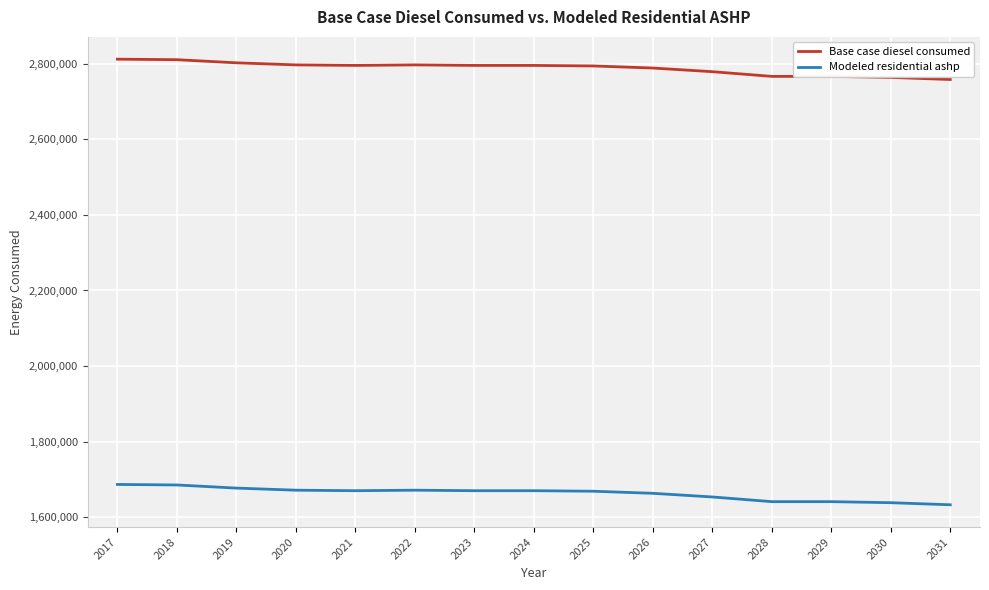

How many values in the Modeled residential ashp series are below 1670666?

7